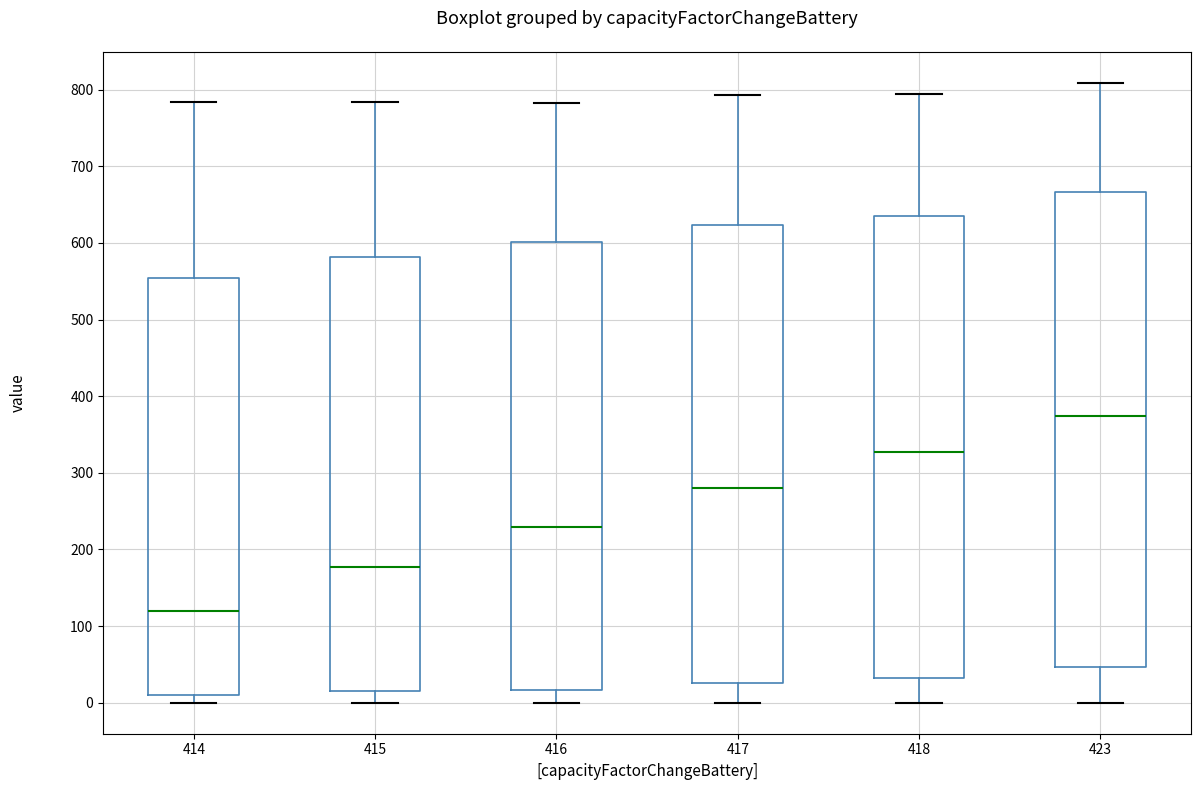

Which box's median line is the lowest?

414